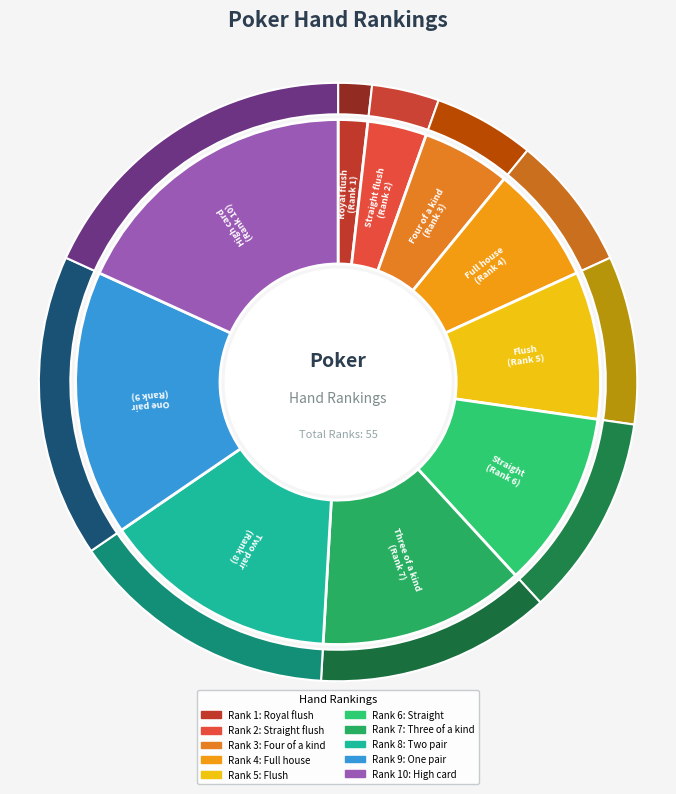

Which category has the biggest portion of the pie?

High card